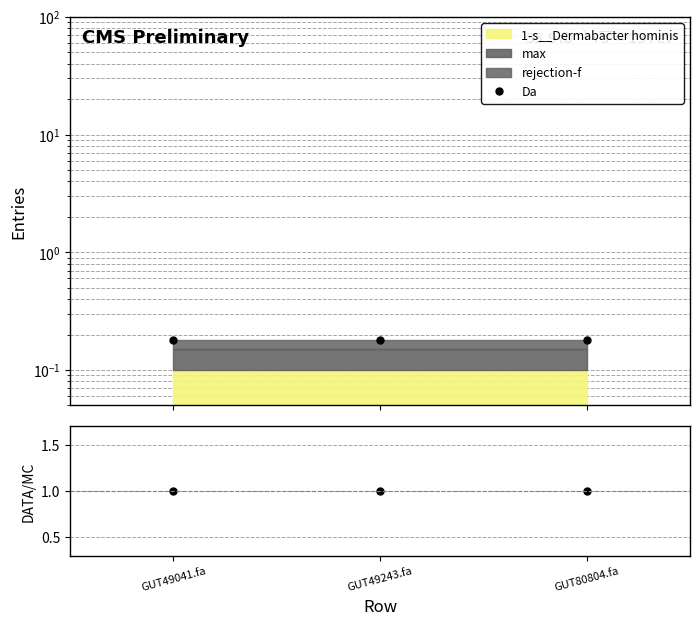

Between GUT49243.fa and GUT49041.fa, which is larger?

GUT49243.fa